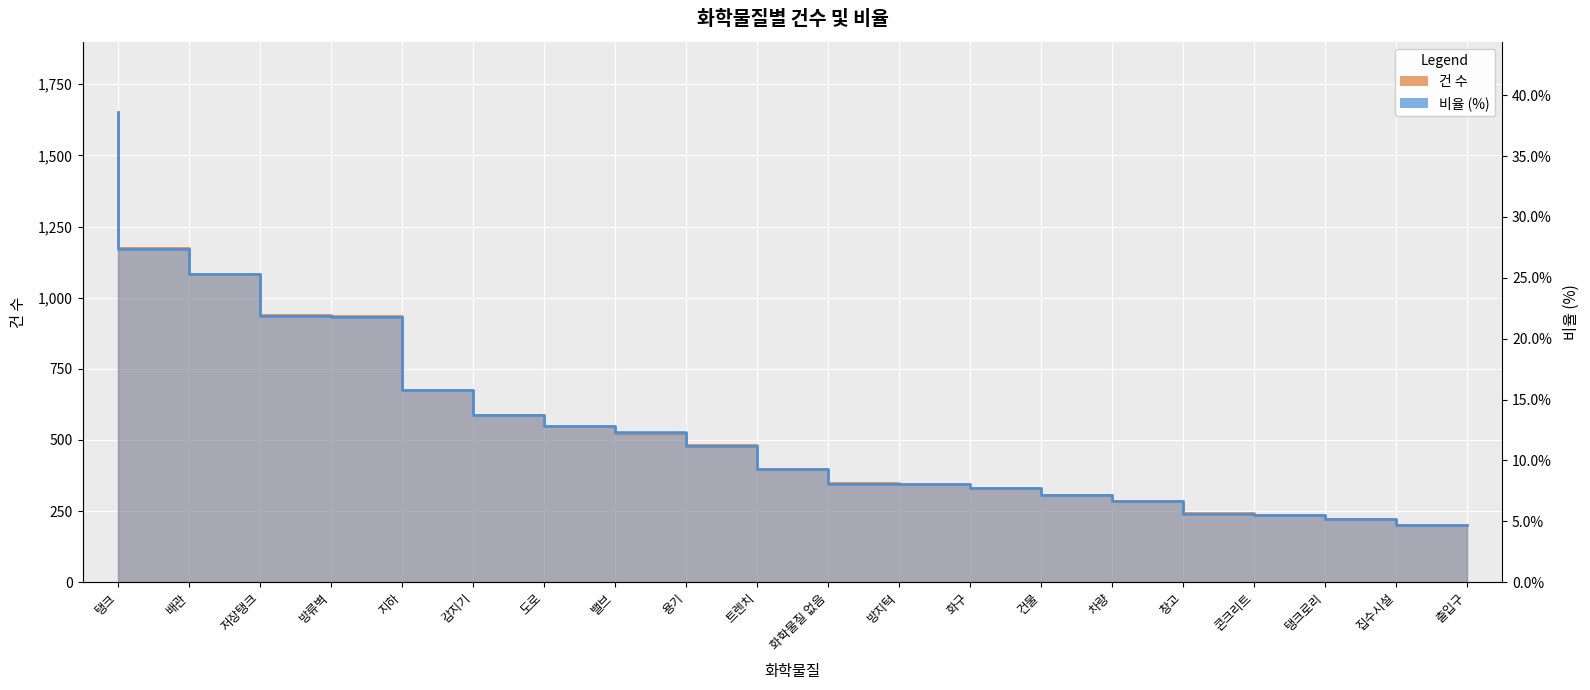

What position from the right is 용기?

12